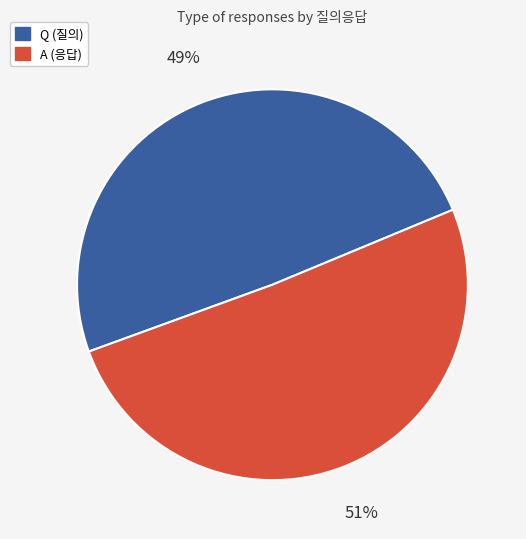

The Q slice represents 49% of the pie. True or false?

True